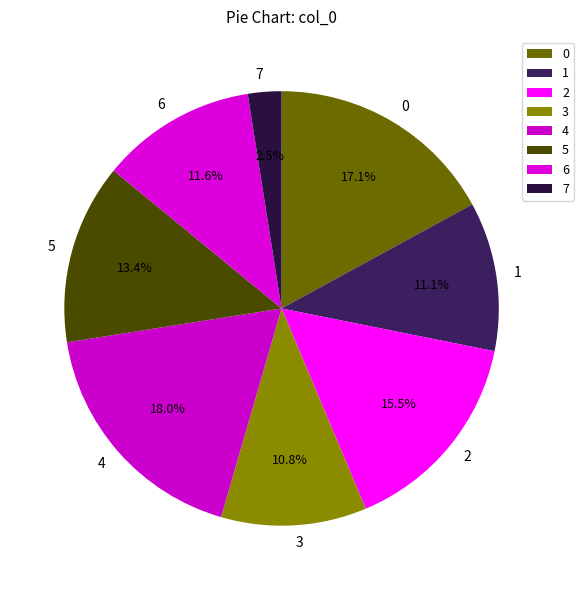

What percentage is NOT represented by 0?

82.9%